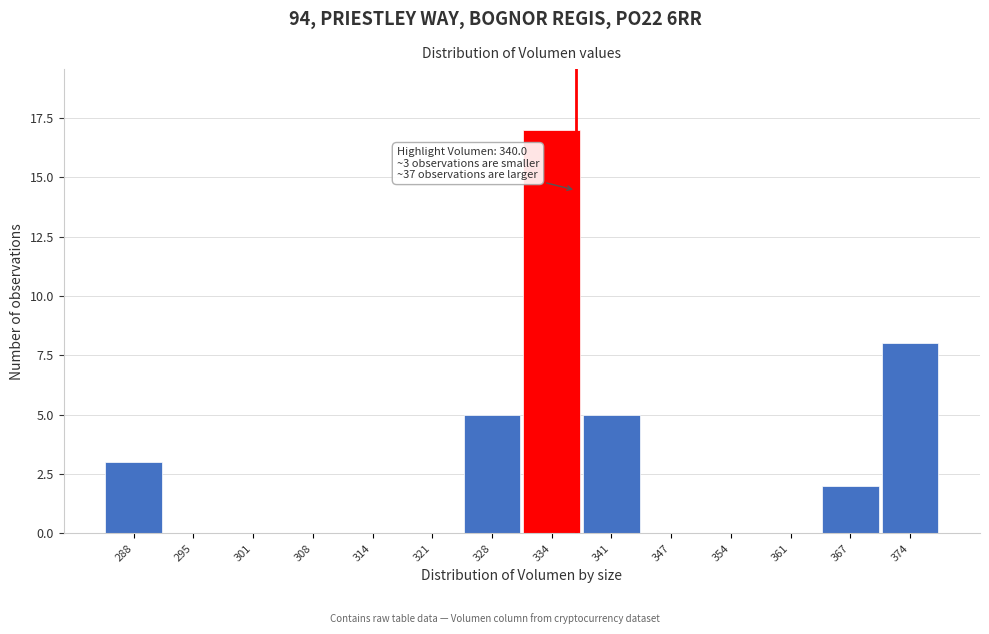

Reading right to left, list all the values displayed in this chart.

374=8	367=2	361=0	354=0	347=0	341=5	334=17	328=5	321=0	314=0	308=0	301=0	295=0	288=3